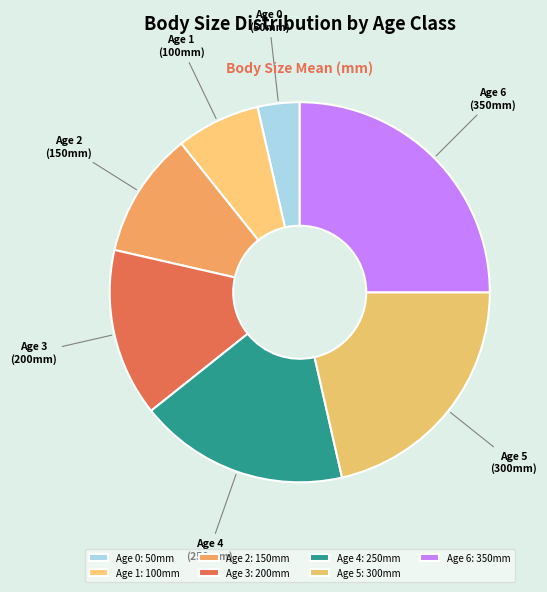

Count the number of slices in the pie.

7